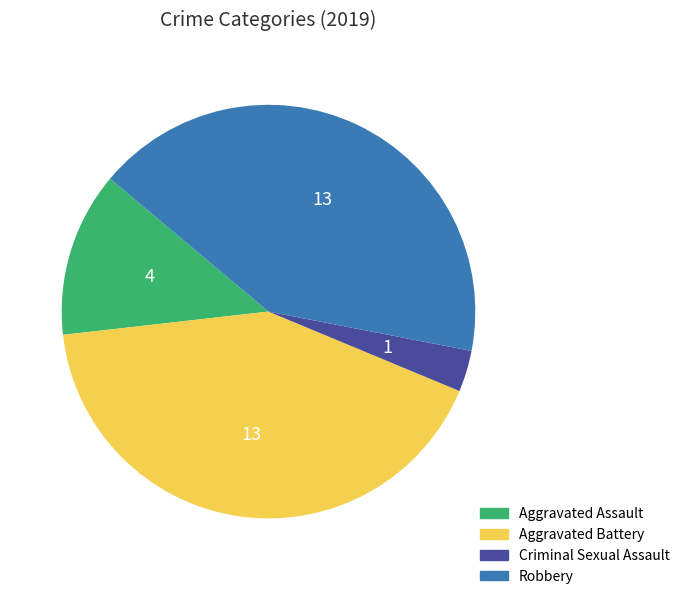

Is there a majority slice in this chart?

No